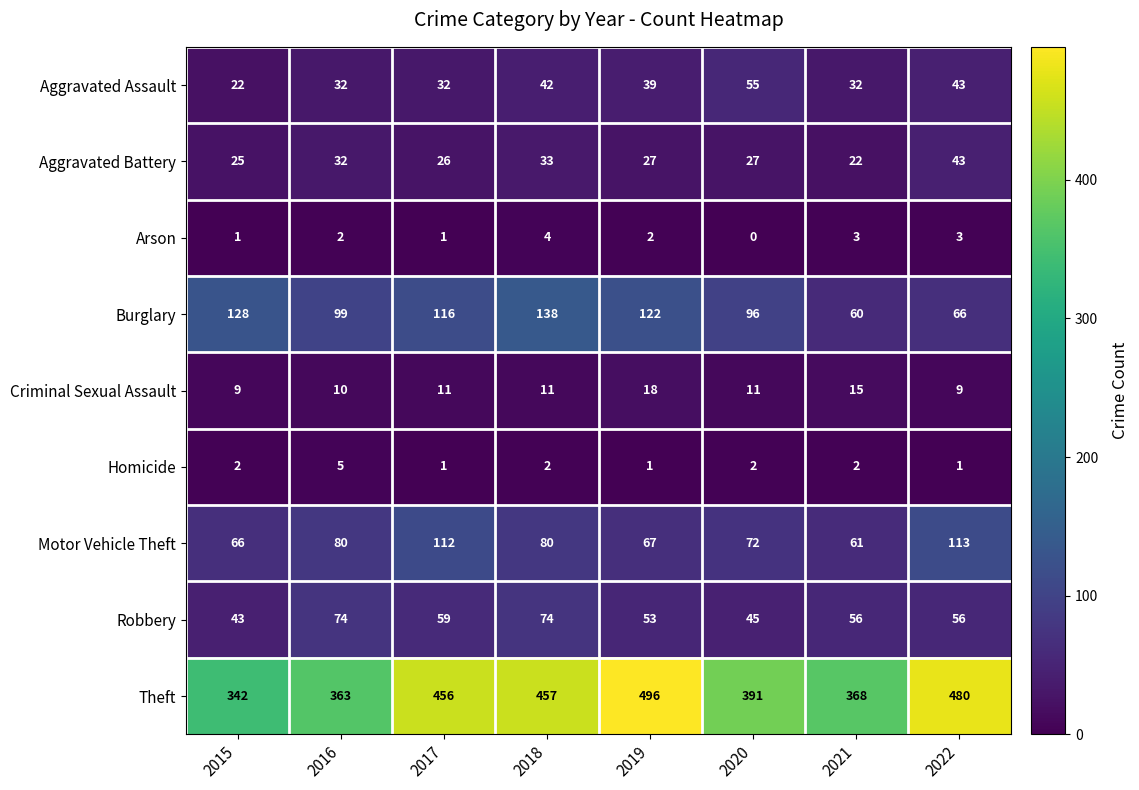

At which category is the sum across all series the highest?

2018